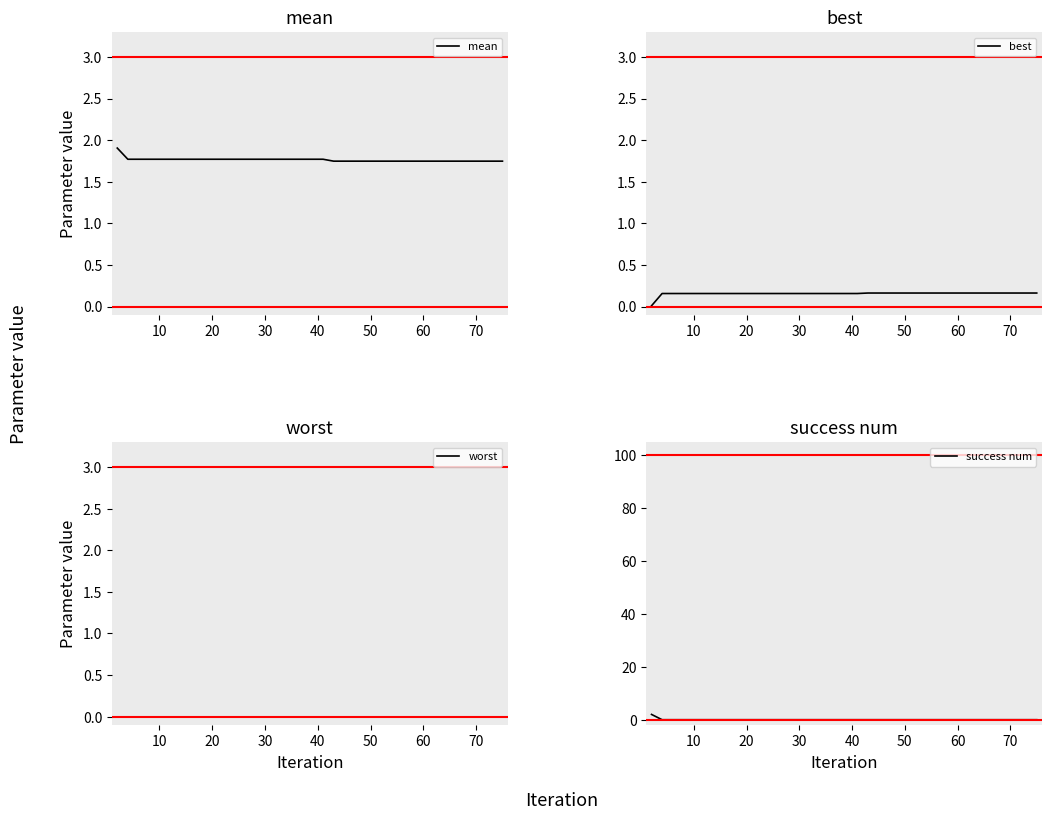

How many intersections are there between mean and success num?

1